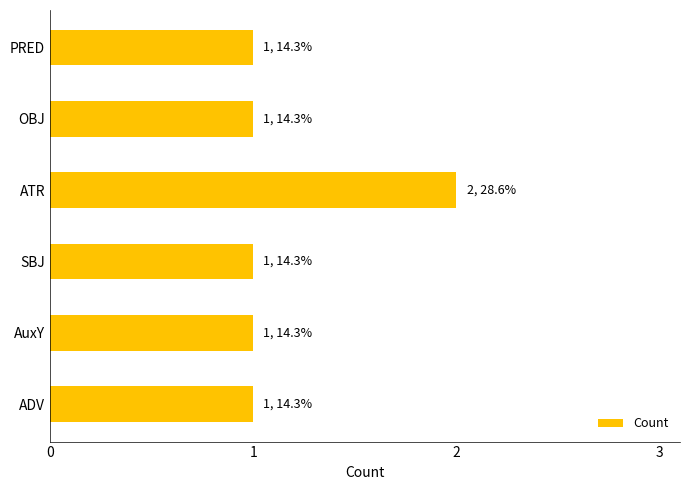

Which label corresponds to the largest value in the chart?

ATR